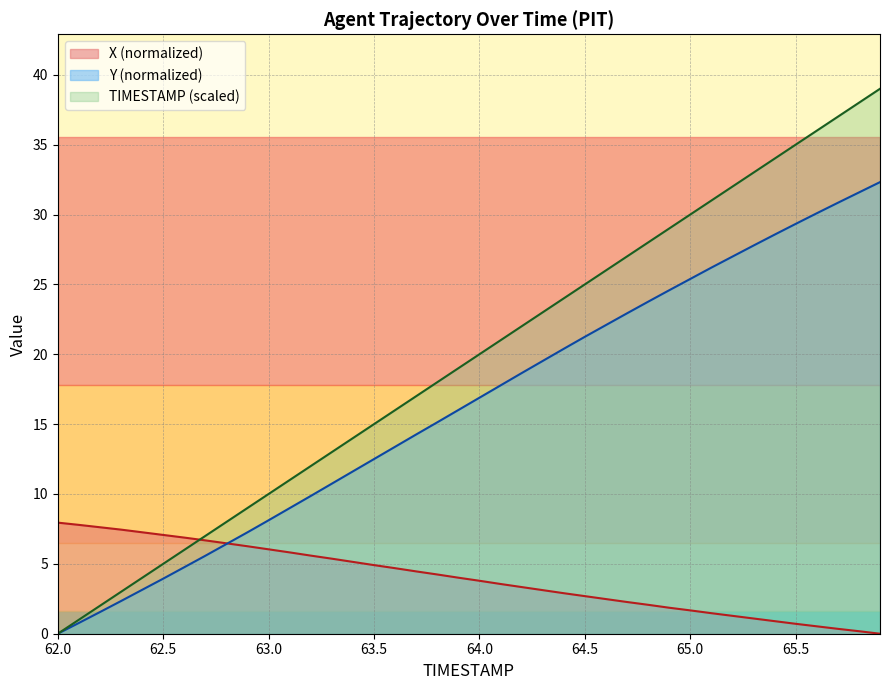

What is the difference between the highest and lowest values at 65.5?

34.3